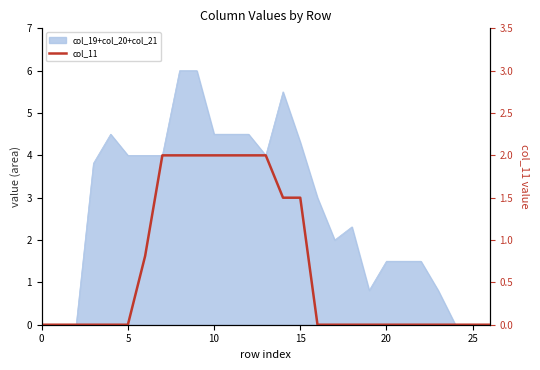

Does the chart have visible grid lines?

No